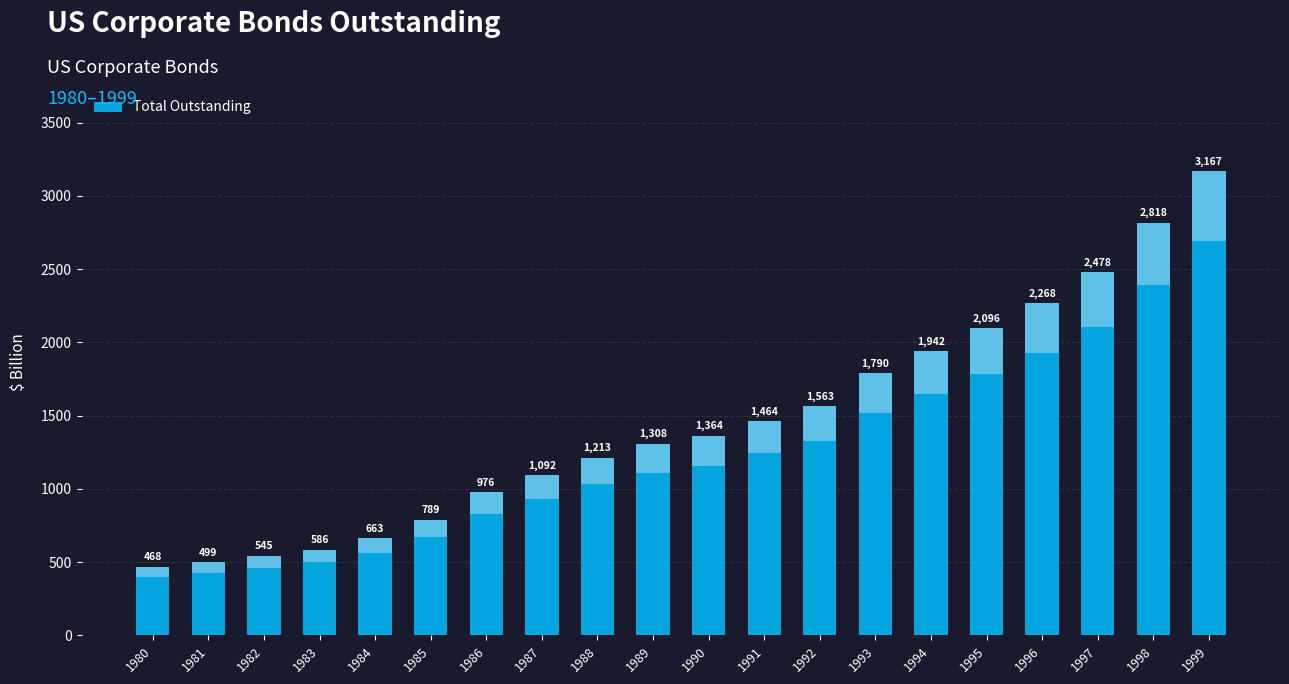

How many distinct data groups are displayed?

1